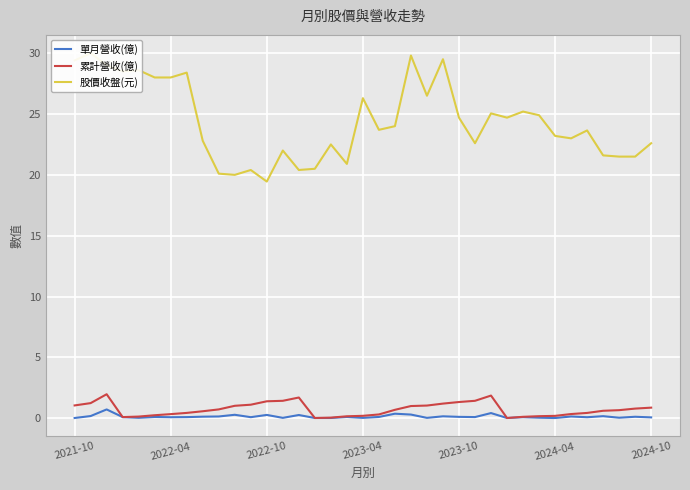

What is the highest value of the 單月營收(億) series?

0.7